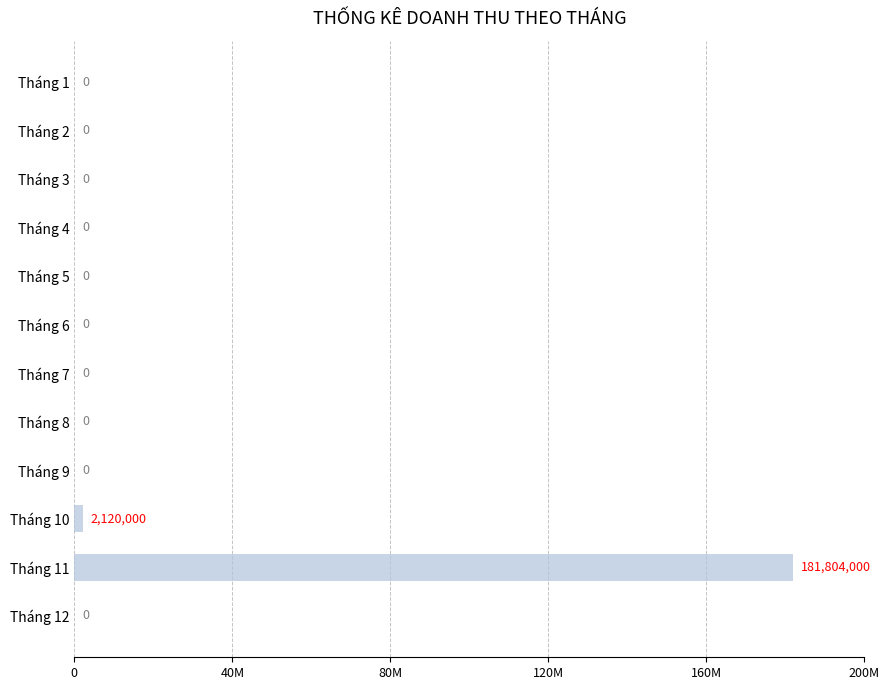

Are the bars horizontal?

Yes